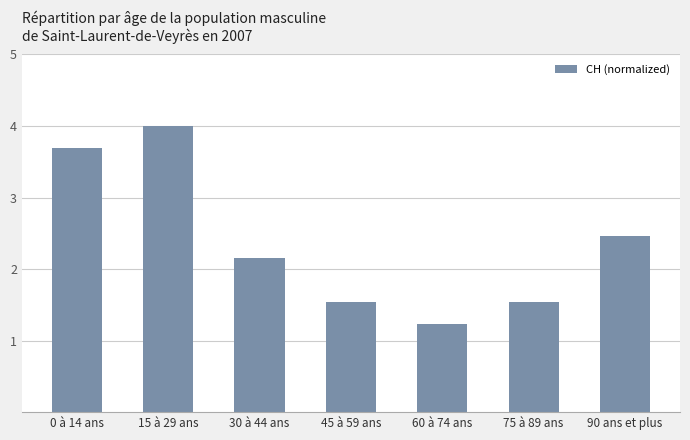

What is the change in value from 60 à 74 ans to 90 ans et plus?

+1.2